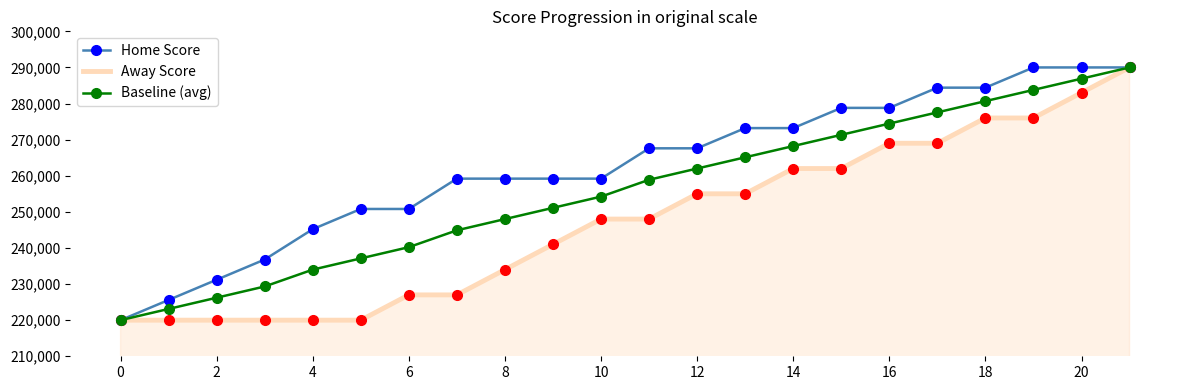

Rank the series by their average value, from highest to lowest.

Home Score, Baseline (avg), Away Score